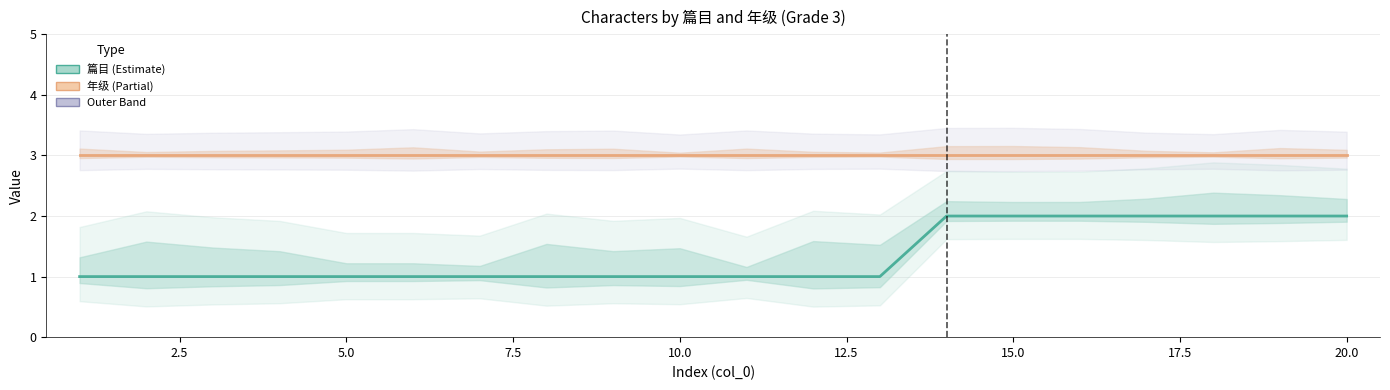

What is the smallest value displayed?

1